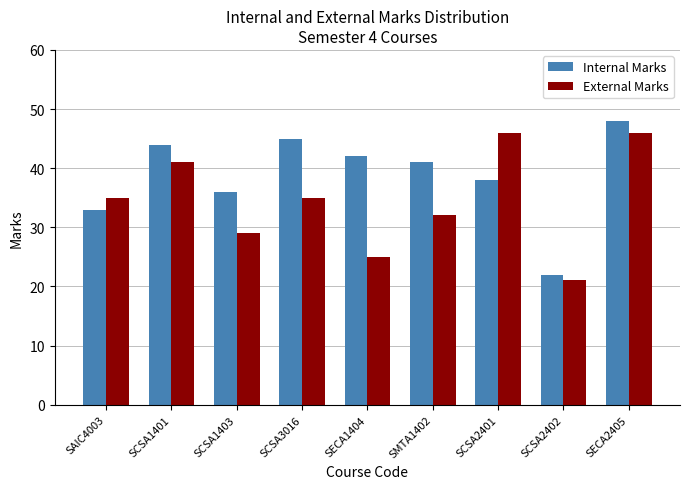

What position from the right is SCSA2402?

2